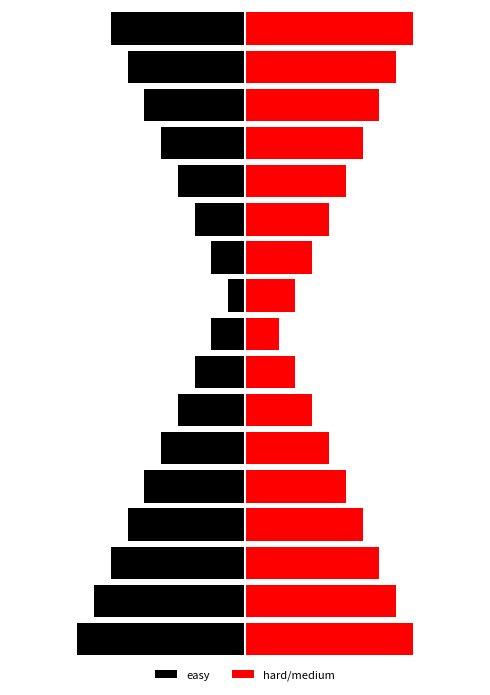

How many distinct data groups are displayed?

2